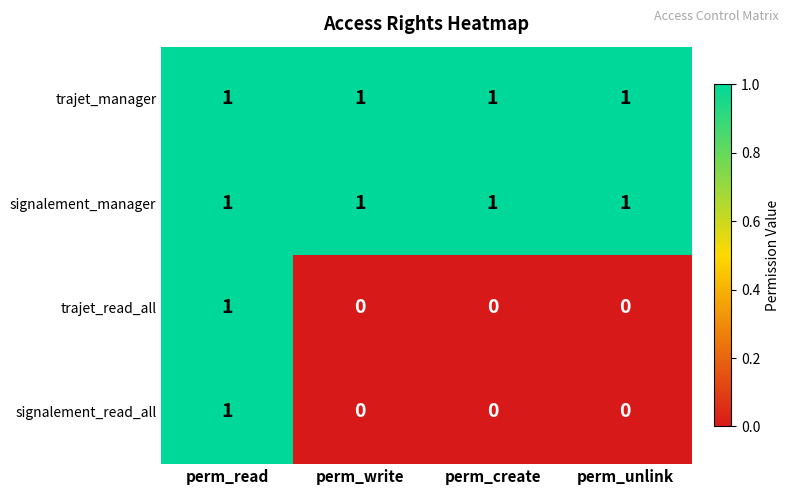

Reading left to right, transcribe all the data shown in this chart.

trajet_manager: perm_read=1	perm_write=1	perm_create=1	perm_unlink=1
signalement_manager: perm_read=1	perm_write=1	perm_create=1	perm_unlink=1
trajet_read_all: perm_read=1	perm_write=0	perm_create=0	perm_unlink=0
signalement_read_all: perm_read=1	perm_write=0	perm_create=0	perm_unlink=0